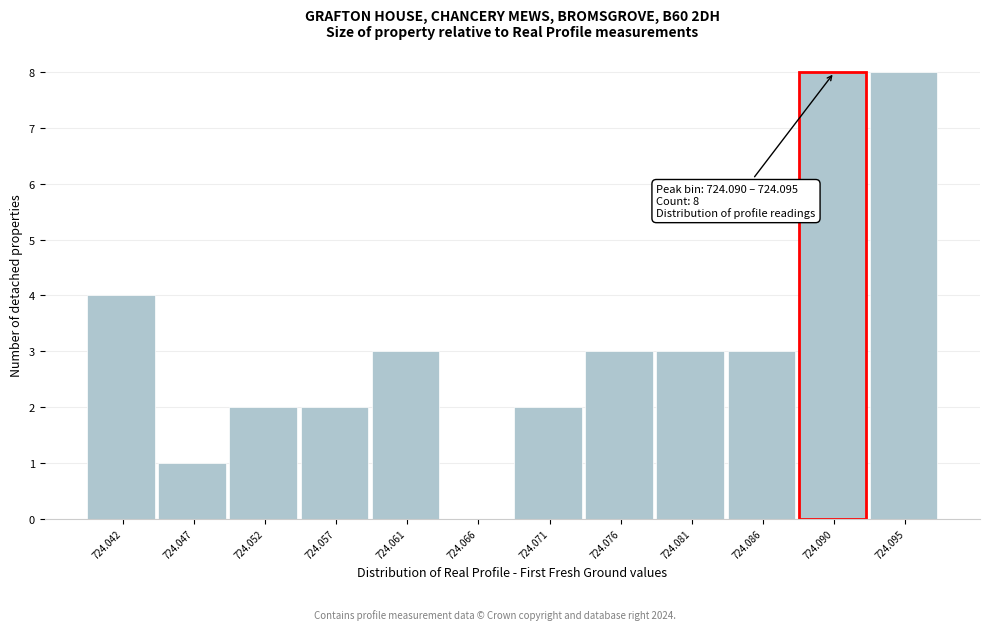

Reading left to right, extract all data points from this chart.

724.042=4	724.047=1	724.052=2	724.057=2	724.061=3	724.066=0	724.071=2	724.076=3	724.081=3	724.086=3	724.090=8	724.095=8